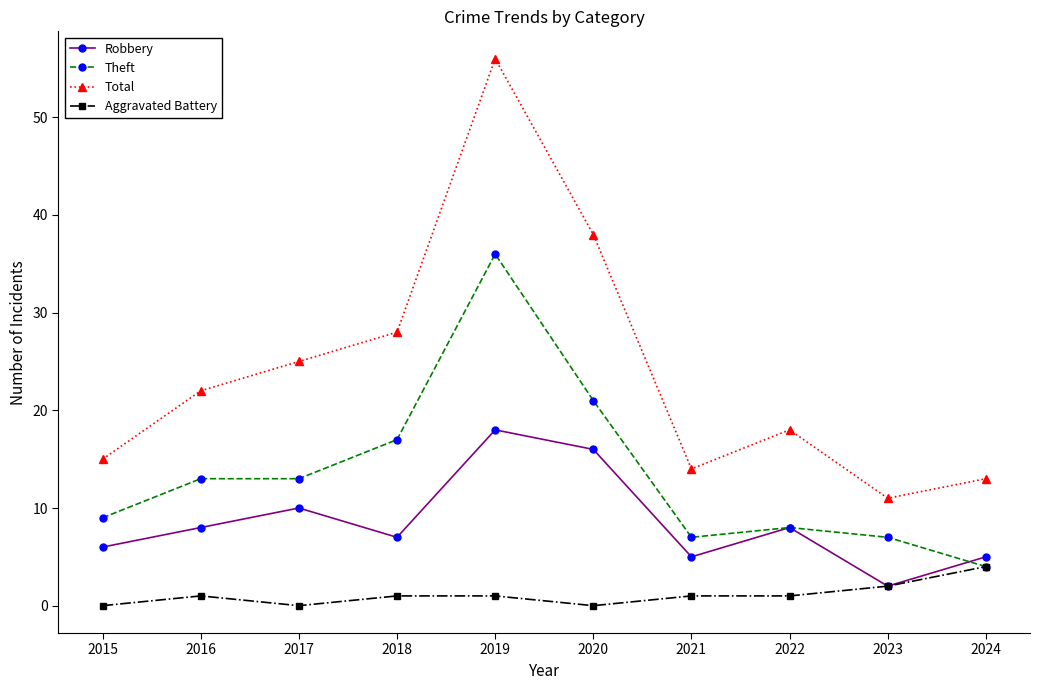

Is the value of Robbery at 2021 greater than the value of Aggravated Battery at 2020?

Yes